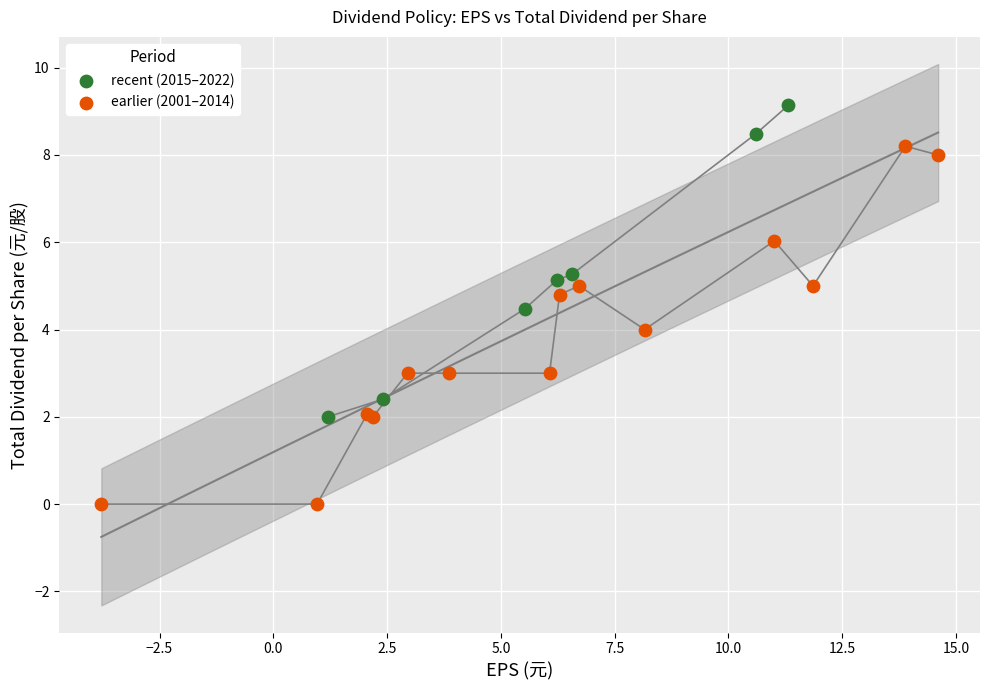

Which series contains the highest Y value?

recent (2015–2022)